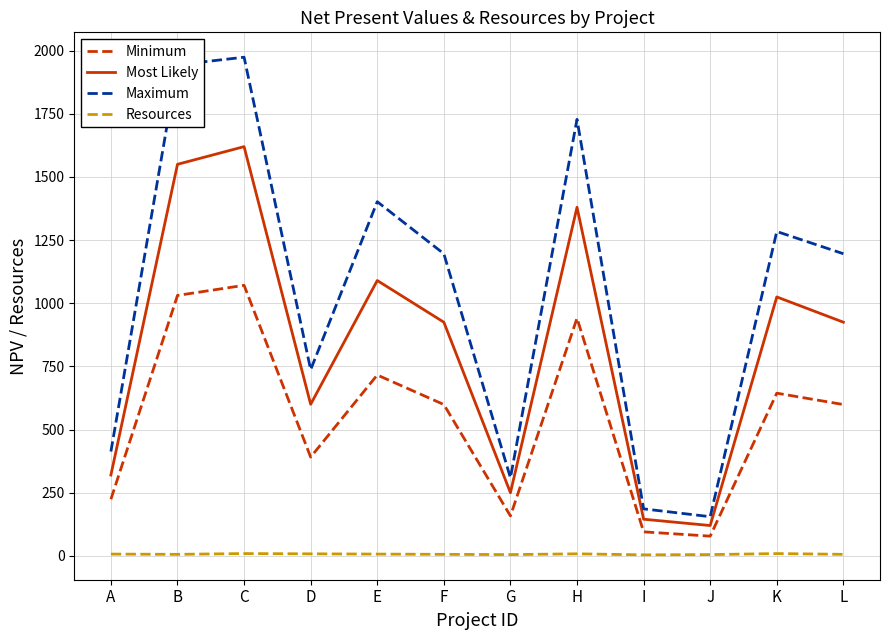

Where is the first local minimum for Minimum?

D